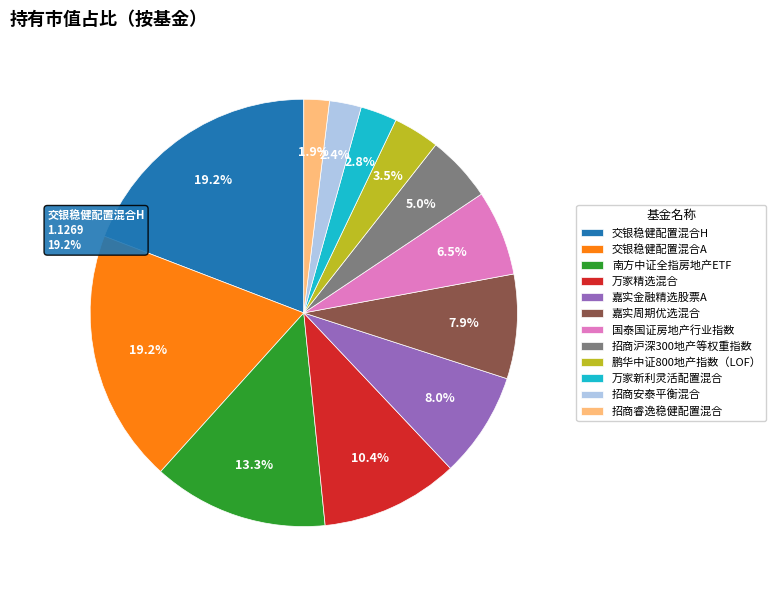

What percentage is the 嘉实周期优选混合 slice, to the nearest percent?

8%